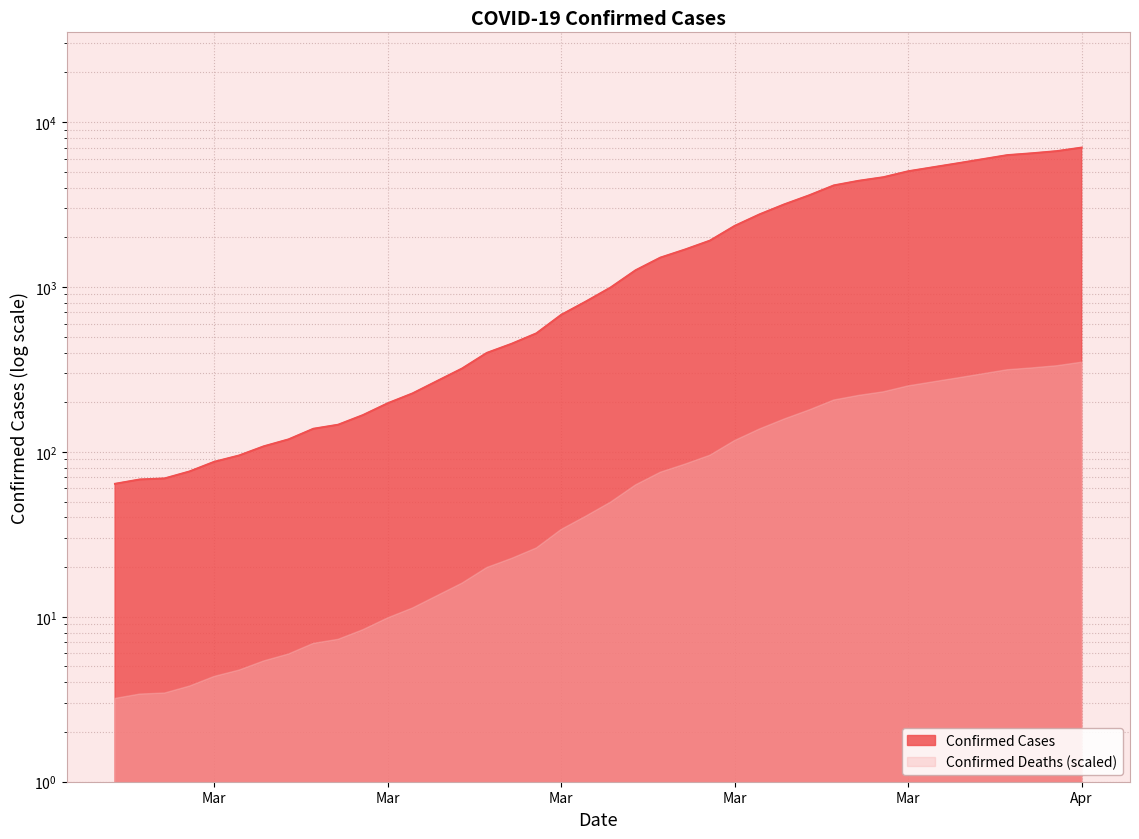

What is the change in value from 2020-03-02 to 2020-03-07?

+59